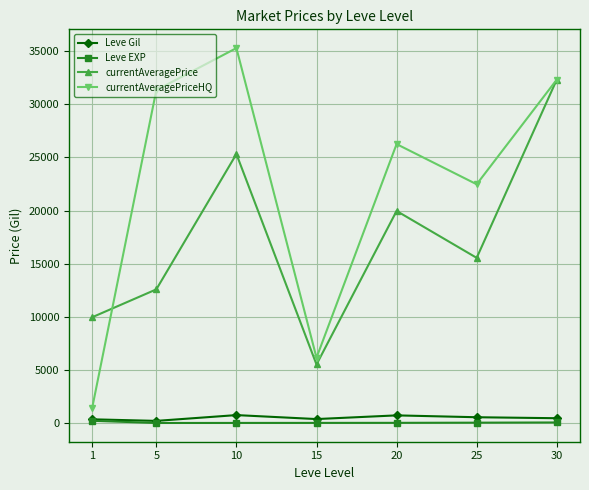

How many data points in Leve EXP are less than 18?

3